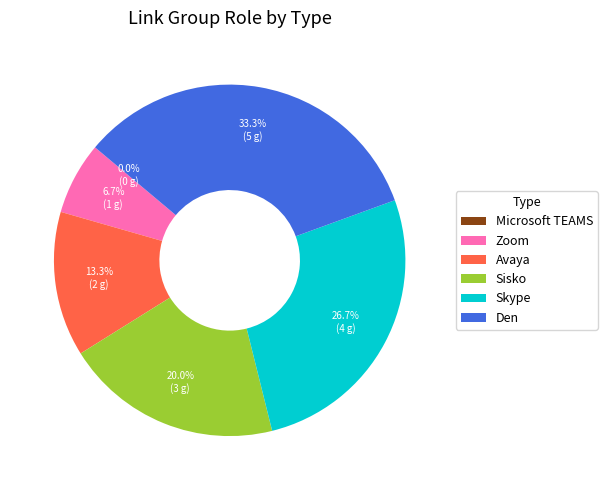

Does Den account for over 50% of the chart?

No